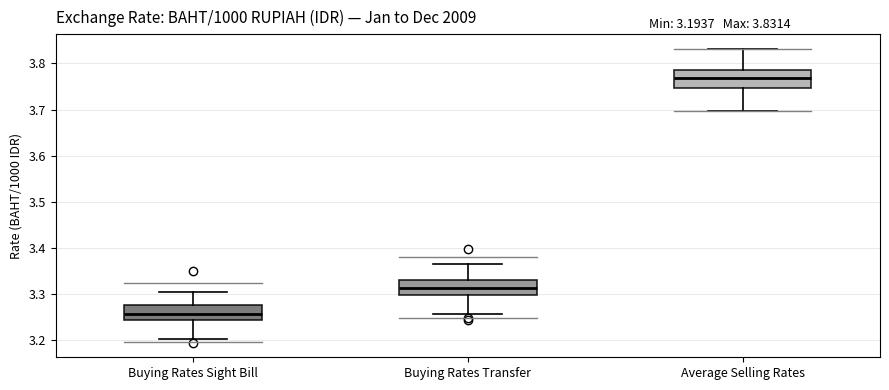

Which box's median line is the lowest?

Buying Rates Sight Bill